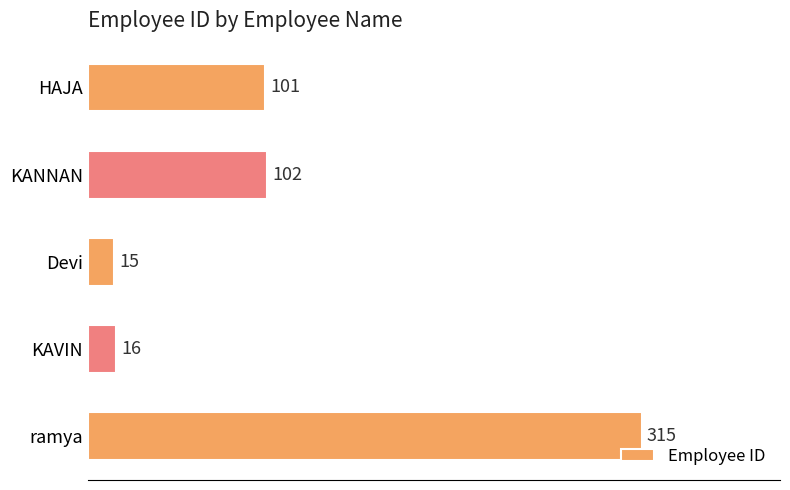

At which label is the value closest to 165?

KANNAN